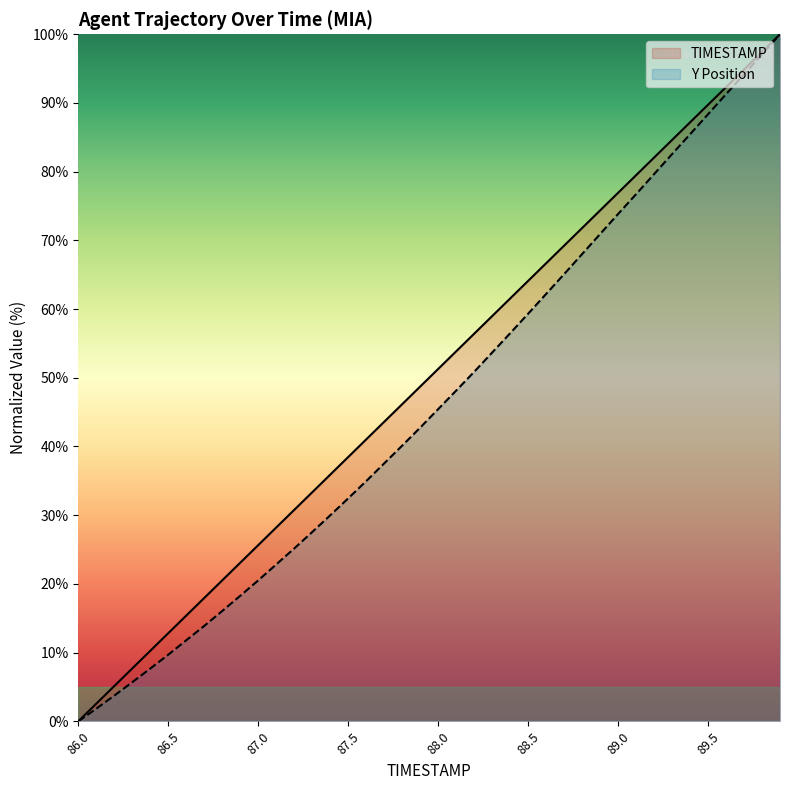

Is the value of TIMESTAMP at 86.9 greater than the value of Y at 89.4?

No